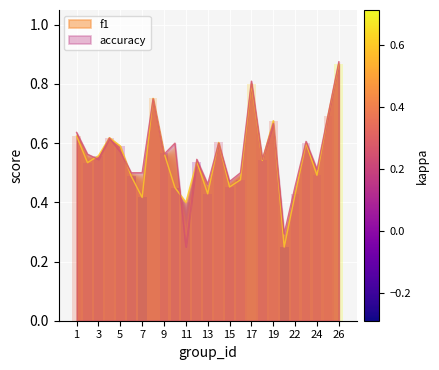

Does the chart display data point markers on the line(s)?

No